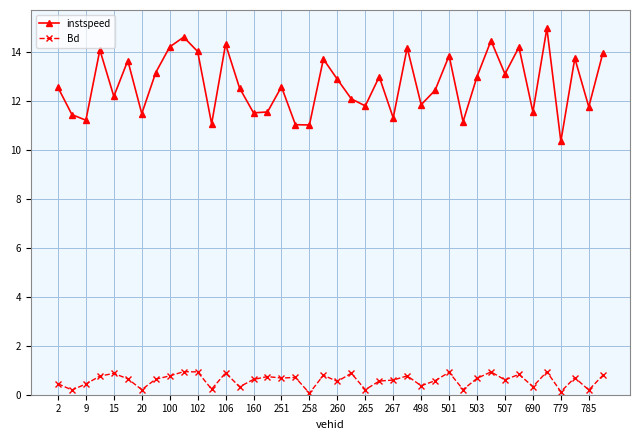

Rank the series by their maximum value, from highest to lowest.

instspeed, Bd